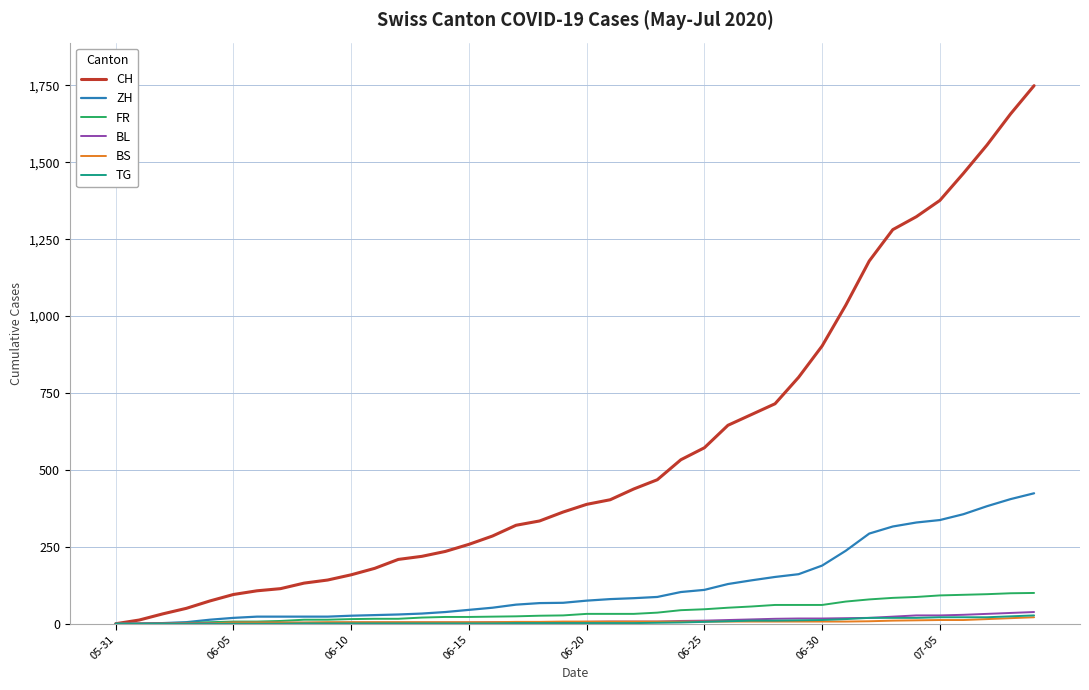

What is the maximum value shown in the chart?

1749